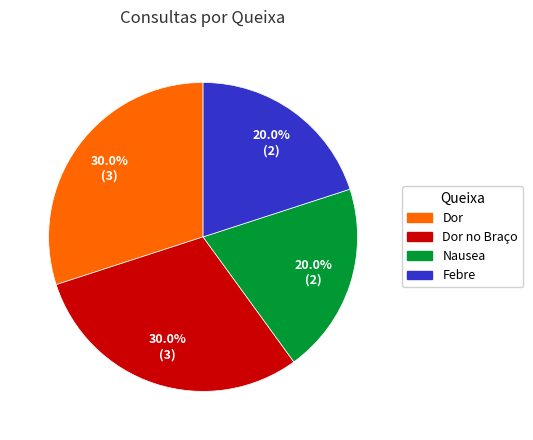

Does any single category account for the majority?

No